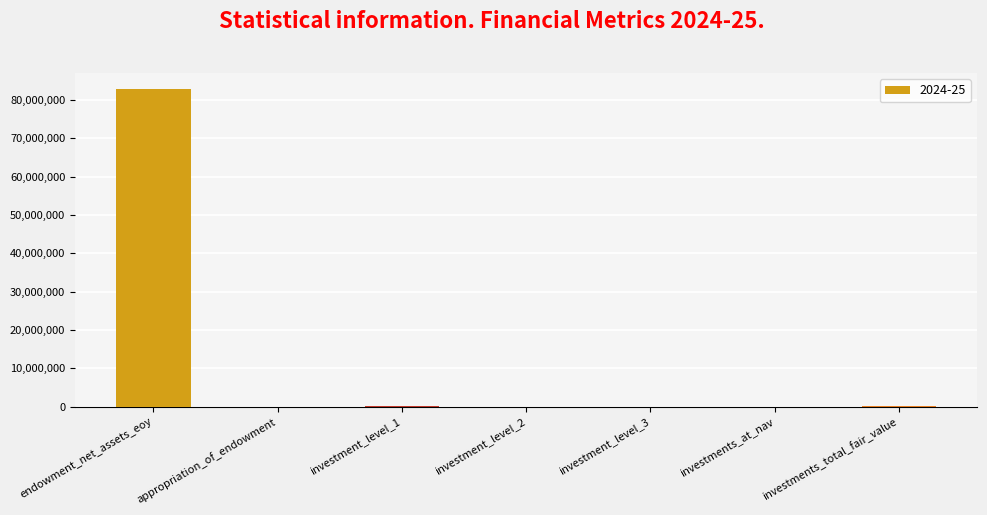

What is the average value?

11862207